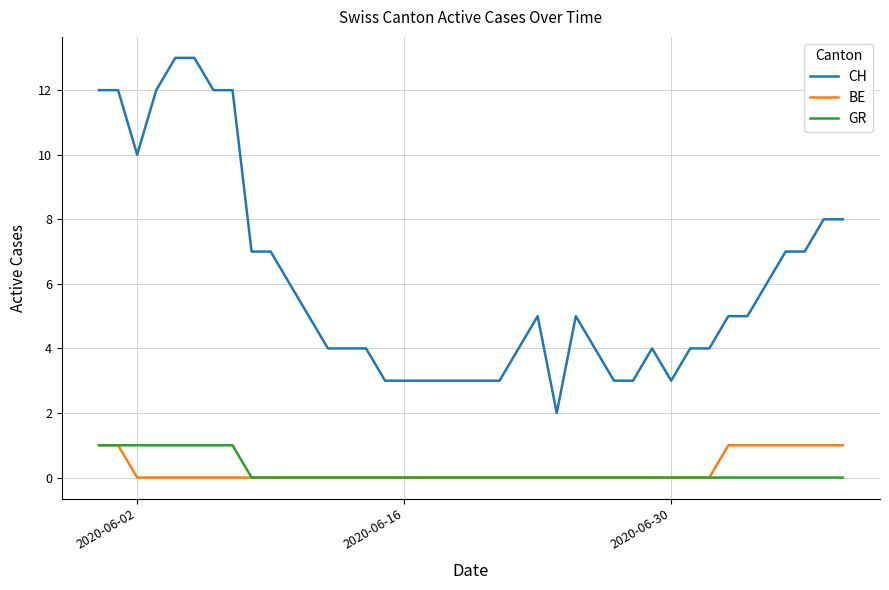

Reading left to right, transcribe all the data shown in this chart.

CH: 12	12	10	12	13	13	12	12	7	7	6	5	4	4	4	3	3	3	3	3	3	3	4	5	2	5	4	3	3	4	3	4	4	5	5	6	7	7	8	8
BE: 1	1	0	0	0	0	0	0	0	0	0	0	0	0	0	0	0	0	0	0	0	0	0	0	0	0	0	0	0	0	0	0	0	1	1	1	1	1	1	1
GR: 1	1	1	1	1	1	1	1	0	0	0	0	0	0	0	0	0	0	0	0	0	0	0	0	0	0	0	0	0	0	0	0	0	0	0	0	0	0	0	0